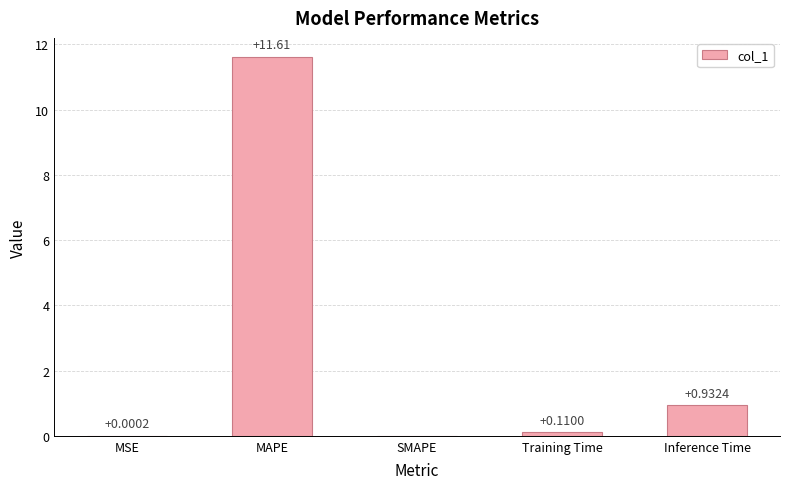

What is the sum of all values?

12.7